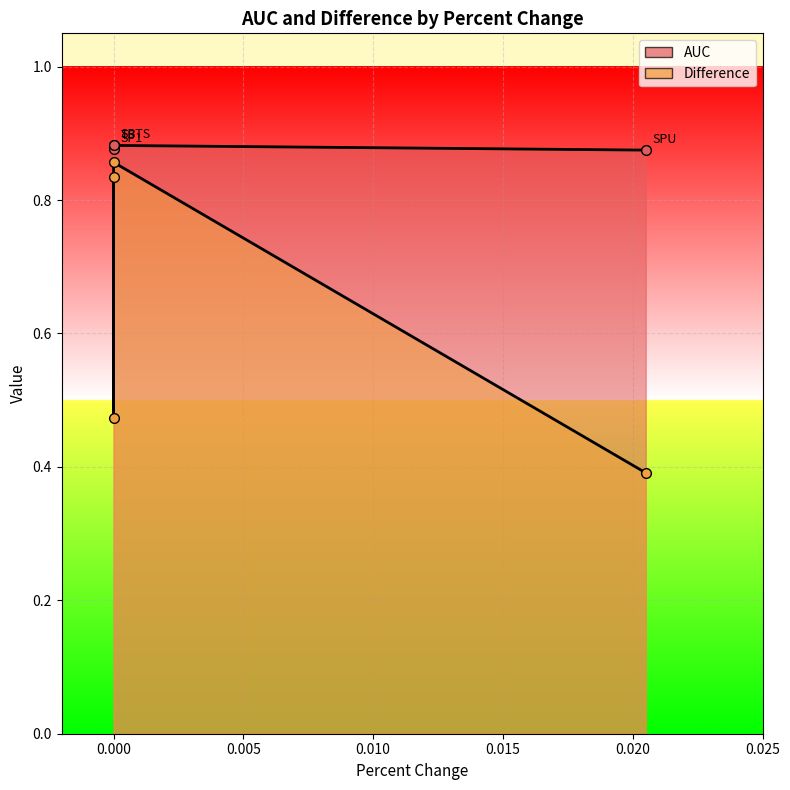

True or false: Difference and AUC cross at least once.

False